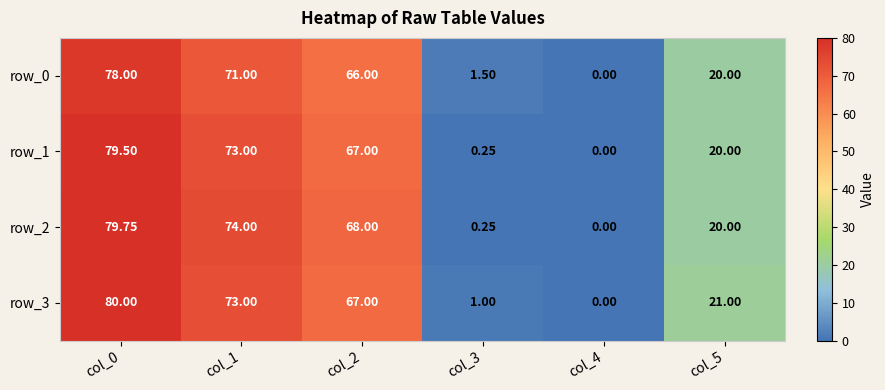

How many data points in row_2 are less than 68?

3